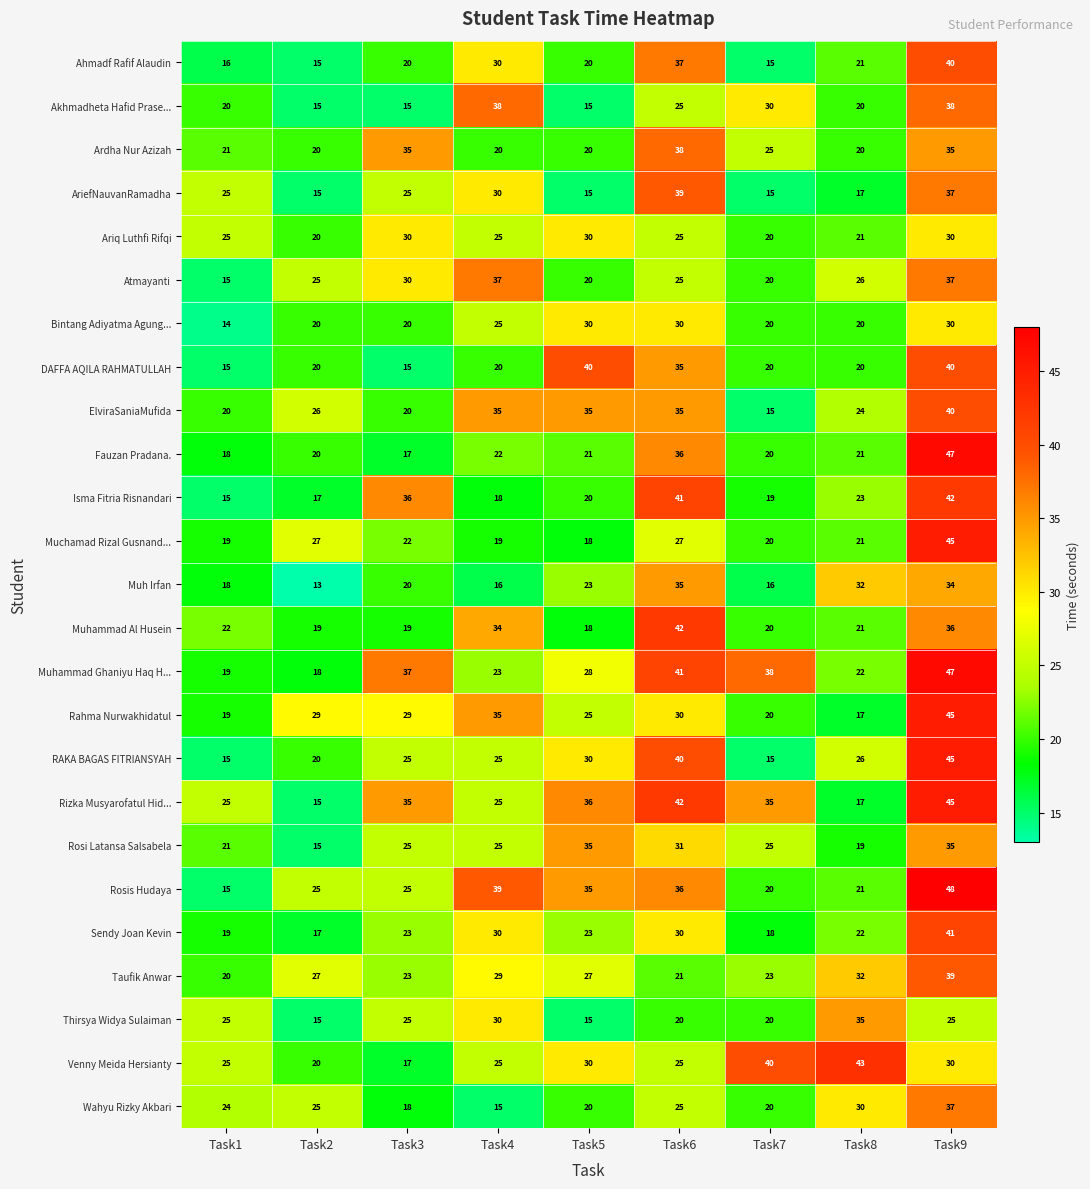

Which category has the lowest value across all series?

Task2